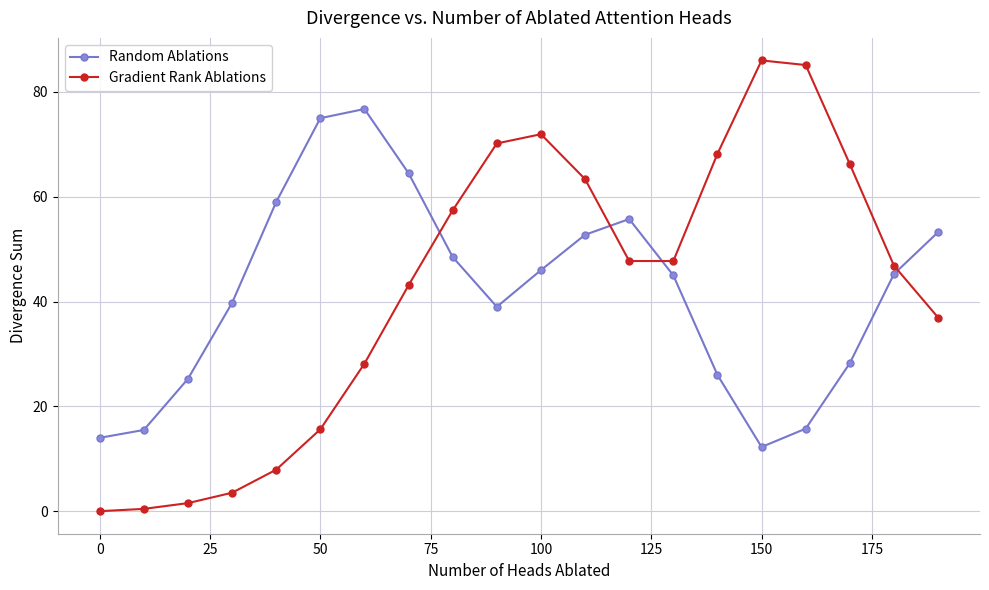

What is the value of the Gradient Rank Ablations point at the 17th from the left?

85.1